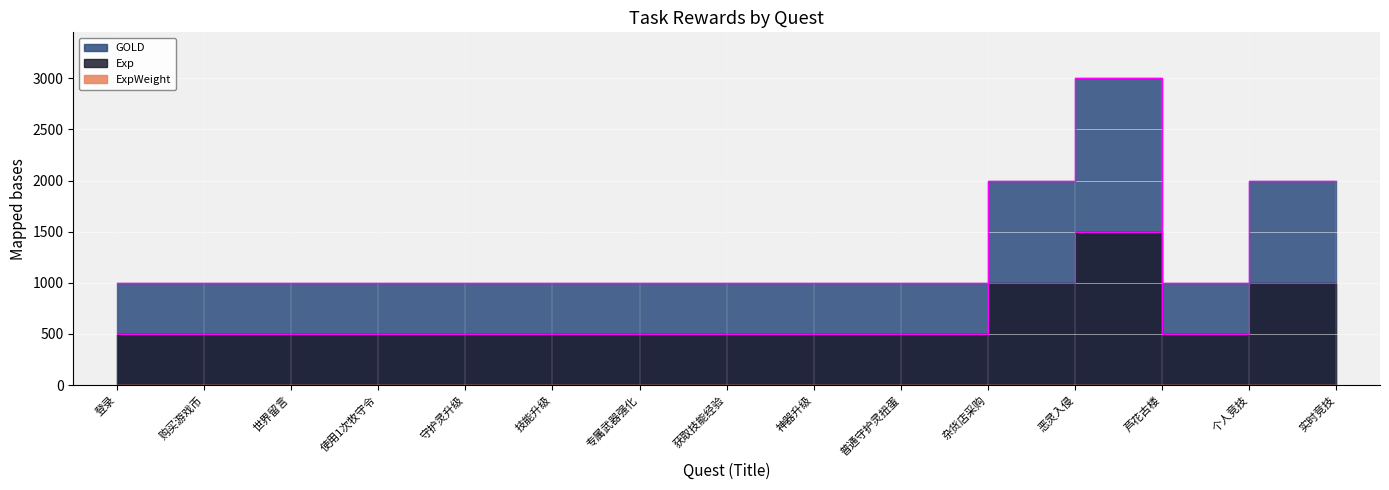

True or false: GOLD and Exp cross at least once.

False